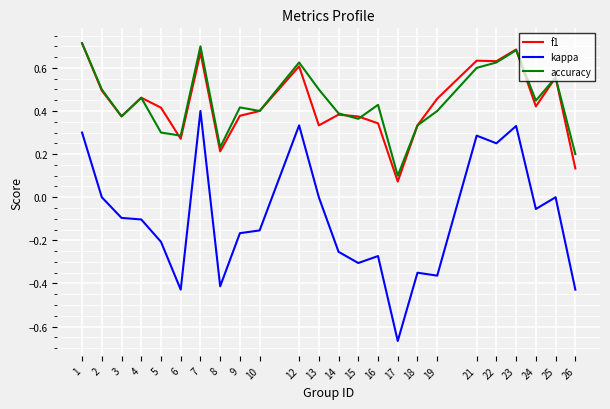

What are all the series names shown in the legend?

f1, kappa, accuracy